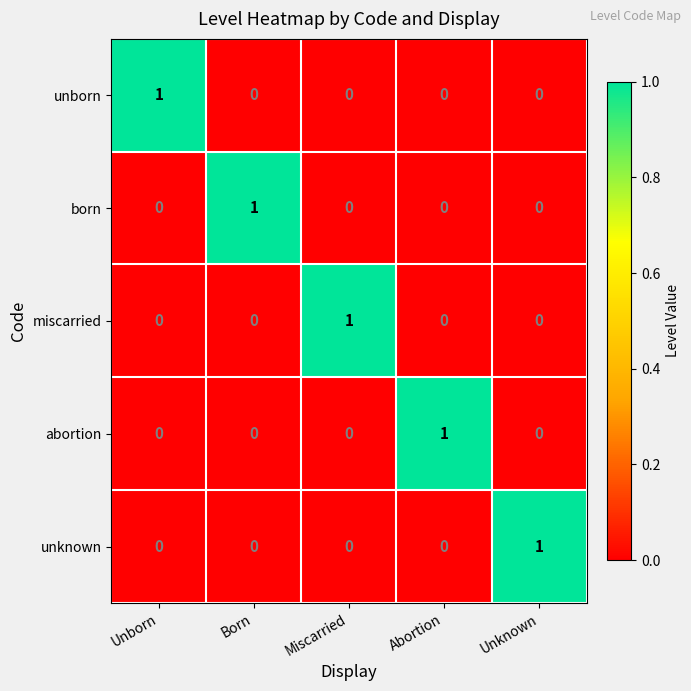

Reading left to right, list all the values displayed in this chart.

unborn: Unborn=1	Born=0	Miscarried=0	Abortion=0	Unknown=0
born: Unborn=0	Born=1	Miscarried=0	Abortion=0	Unknown=0
miscarried: Unborn=0	Born=0	Miscarried=1	Abortion=0	Unknown=0
abortion: Unborn=0	Born=0	Miscarried=0	Abortion=1	Unknown=0
unknown: Unborn=0	Born=0	Miscarried=0	Abortion=0	Unknown=1